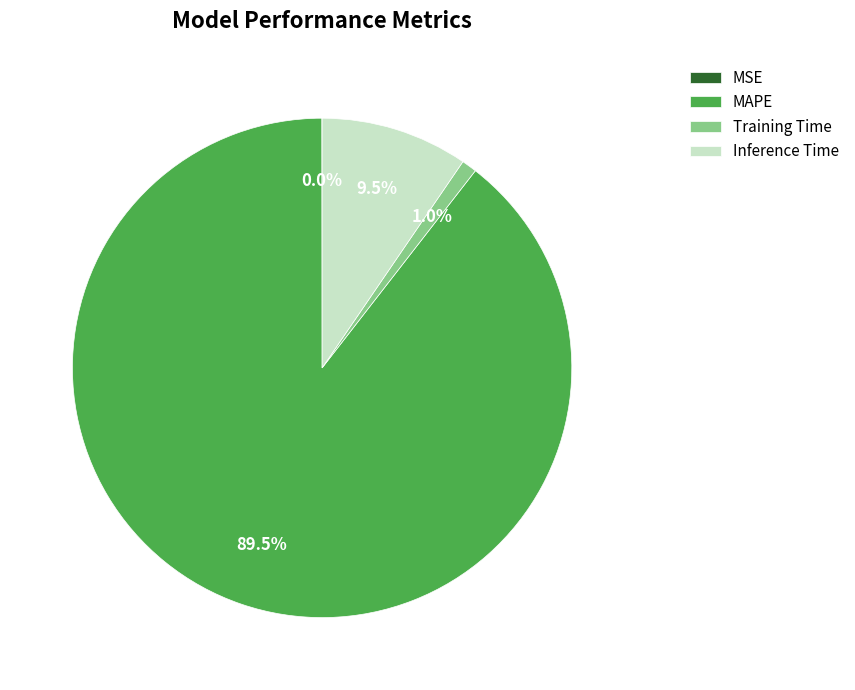

Is the sum of Training Time and Inference Time greater than half?

No